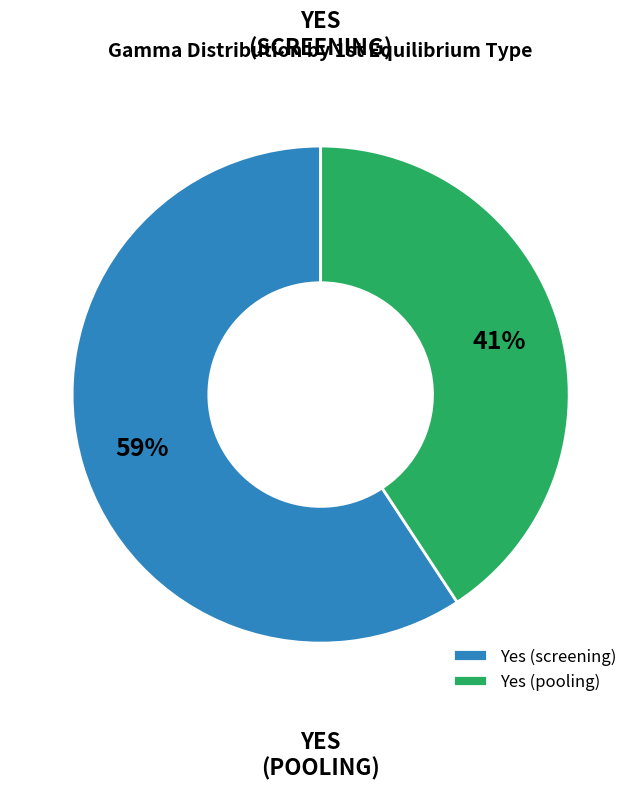

How many segments does this pie chart have?

2